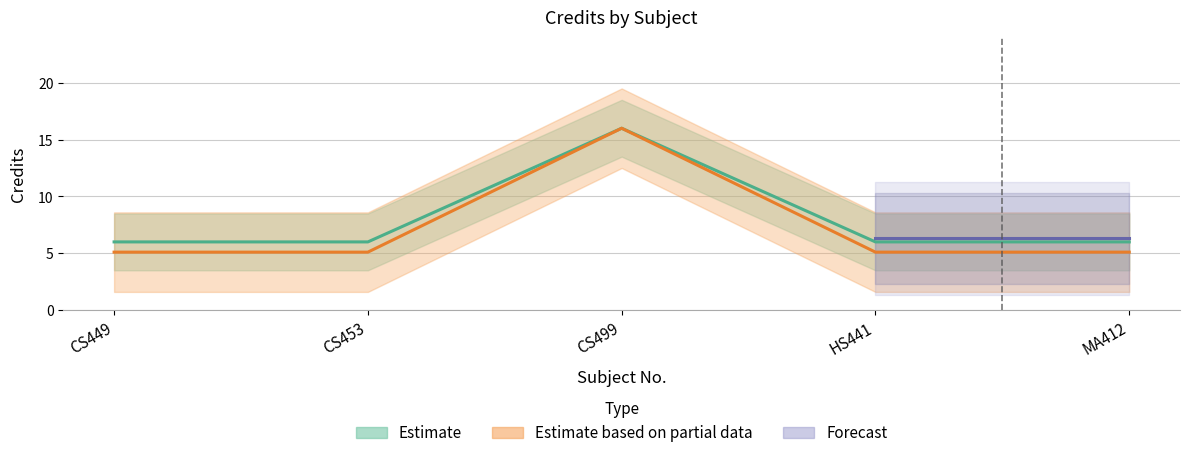

True or false: the data shows 9 at HS441.

False